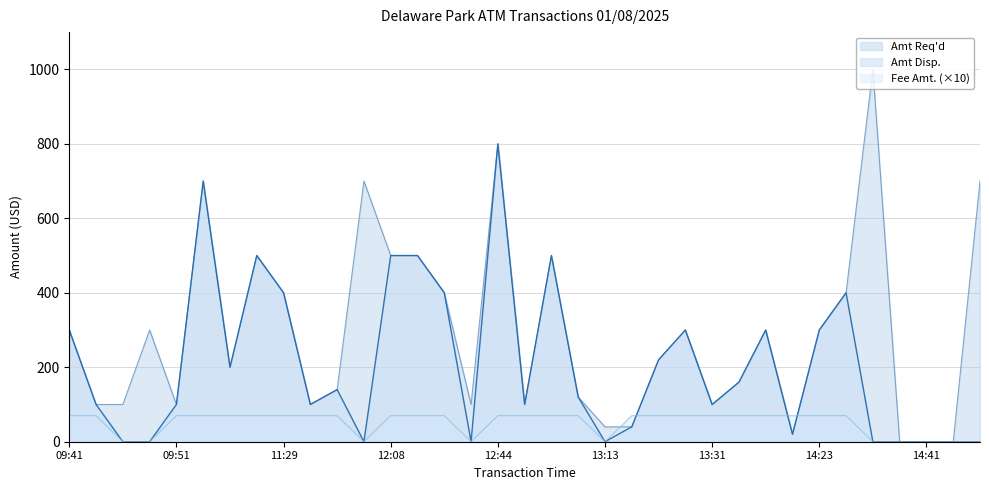

Which series has the largest range (max minus min)?

Amt Req'd